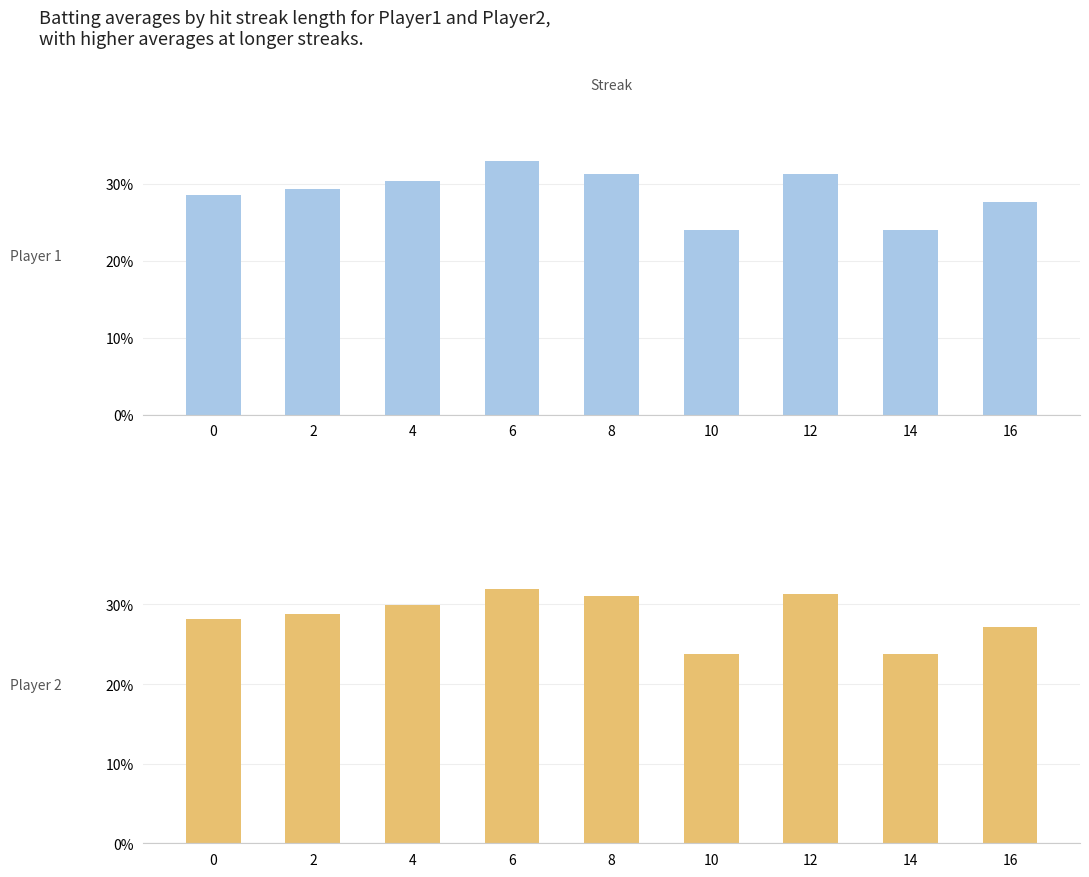

The Batting Average1 series shows 0.2 at 4. True or false?

False